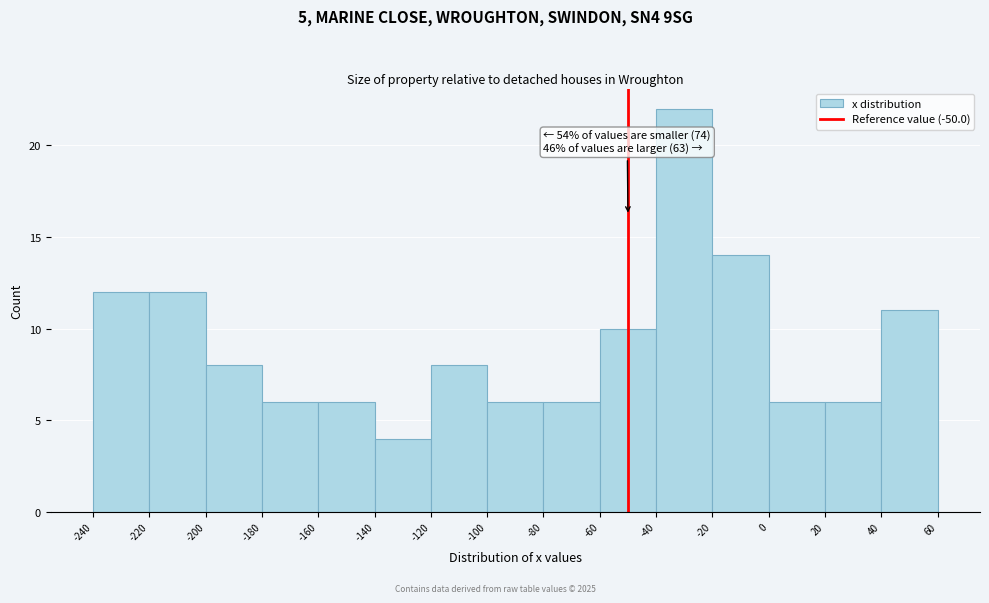

Over which range of the x-axis is the bar tallest?

-40 to -20